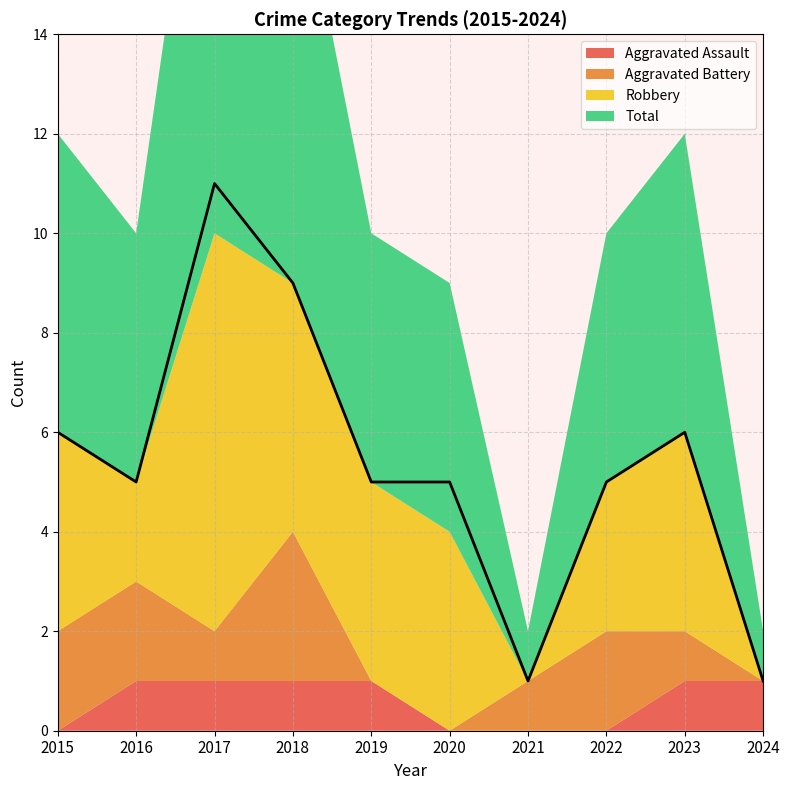

Is it true that Aggravated Battery equals 3 at 2015?

False